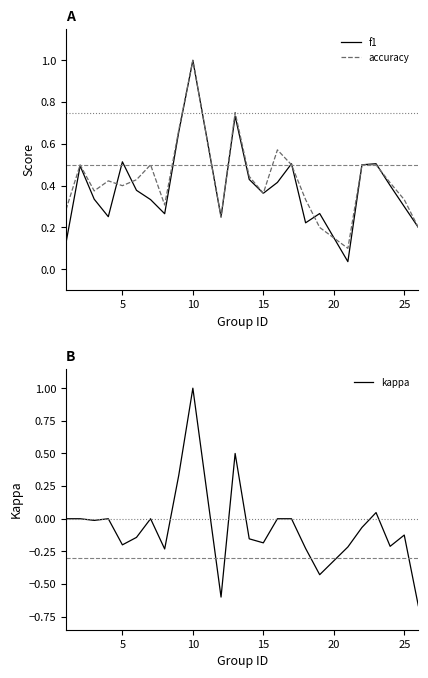

What is the approximate value of accuracy at 10?

1.0